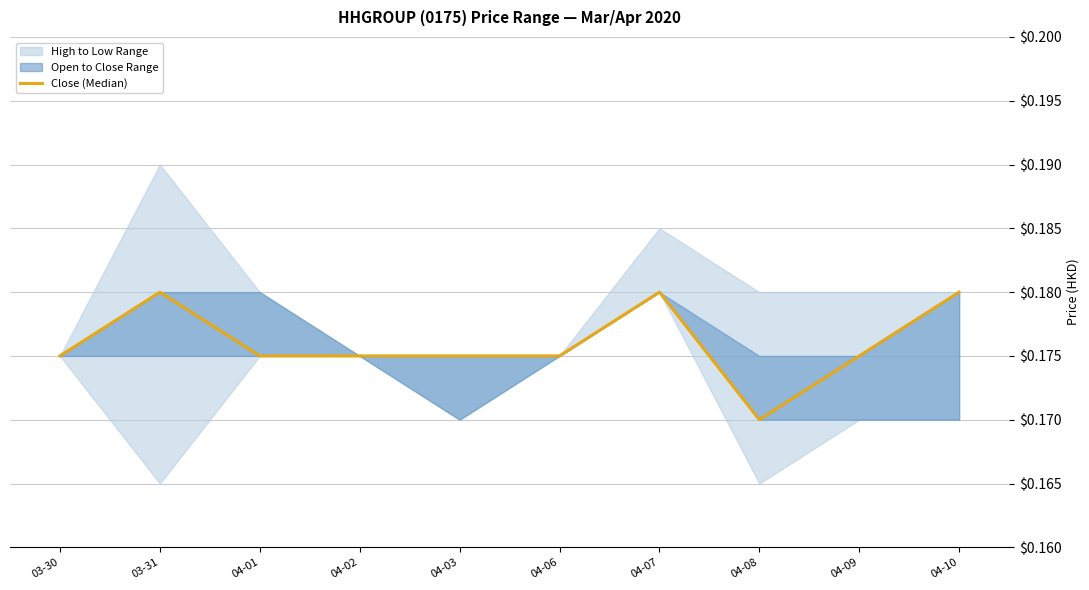

What is the label of the 7th point from the right?

04-02